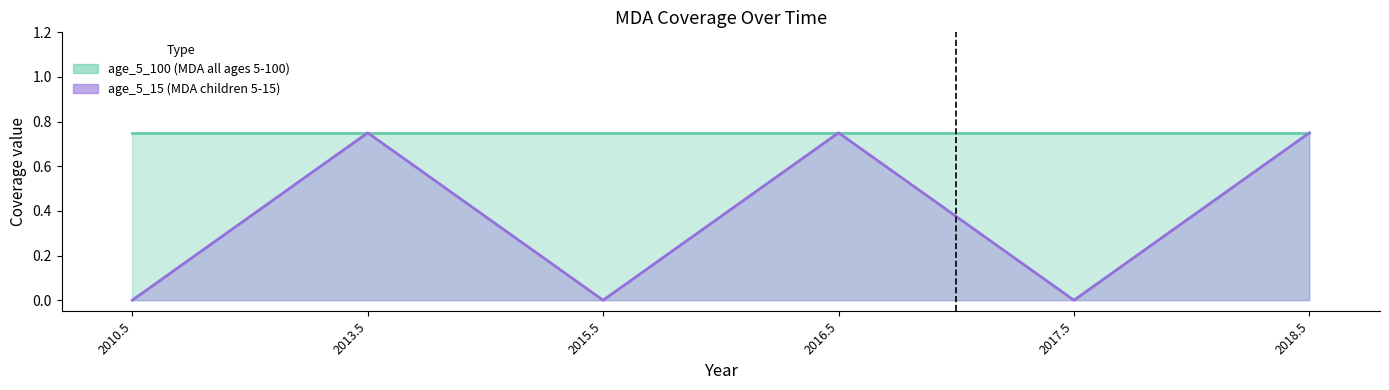

What is the label of the 1st point from the left?

2010.5